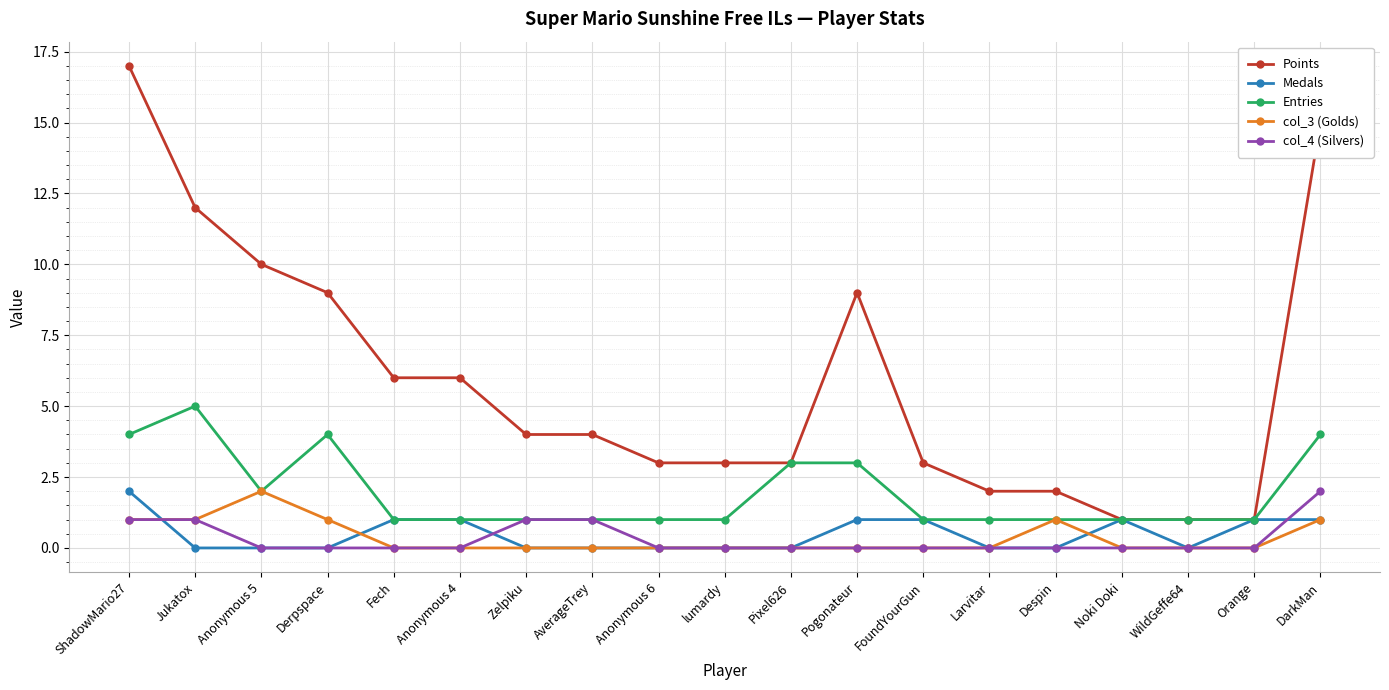

Reading right to left, list all the values displayed in this chart.

Points: DarkMan=15	Orange=1	WildGeffe64=1	Noki Doki=1	Despin=2	Larvitar=2	FoundYourGun=3	Pogonateur=9	Pixel626=3	lumardy=3	Anonymous 6=3	AverageTrey=4	Zelpiku=4	Anonymous 4=6	Fech=6	Derpspace=9	Anonymous 5=10	Jukatox=12	ShadowMario27=17
Medals: DarkMan=1	Orange=1	WildGeffe64=0	Noki Doki=1	Despin=0	Larvitar=0	FoundYourGun=1	Pogonateur=1	Pixel626=0	lumardy=0	Anonymous 6=0	AverageTrey=0	Zelpiku=0	Anonymous 4=1	Fech=1	Derpspace=0	Anonymous 5=0	Jukatox=0	ShadowMario27=2
Entries: DarkMan=4	Orange=1	WildGeffe64=1	Noki Doki=1	Despin=1	Larvitar=1	FoundYourGun=1	Pogonateur=3	Pixel626=3	lumardy=1	Anonymous 6=1	AverageTrey=1	Zelpiku=1	Anonymous 4=1	Fech=1	Derpspace=4	Anonymous 5=2	Jukatox=5	ShadowMario27=4
col_3 (Golds): DarkMan=1	Orange=0	WildGeffe64=0	Noki Doki=0	Despin=1	Larvitar=0	FoundYourGun=0	Pogonateur=0	Pixel626=0	lumardy=0	Anonymous 6=0	AverageTrey=0	Zelpiku=0	Anonymous 4=0	Fech=0	Derpspace=1	Anonymous 5=2	Jukatox=1	ShadowMario27=1
col_4 (Silvers): DarkMan=2	Orange=0	WildGeffe64=0	Noki Doki=0	Despin=0	Larvitar=0	FoundYourGun=0	Pogonateur=0	Pixel626=0	lumardy=0	Anonymous 6=0	AverageTrey=1	Zelpiku=1	Anonymous 4=0	Fech=0	Derpspace=0	Anonymous 5=0	Jukatox=1	ShadowMario27=1